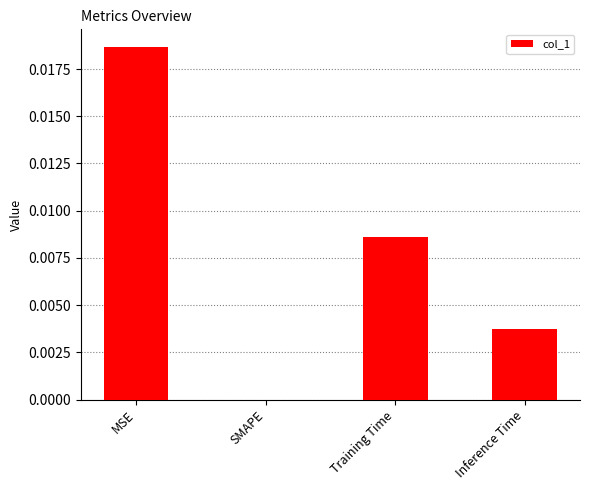

Between SMAPE and MSE, which is larger?

MSE